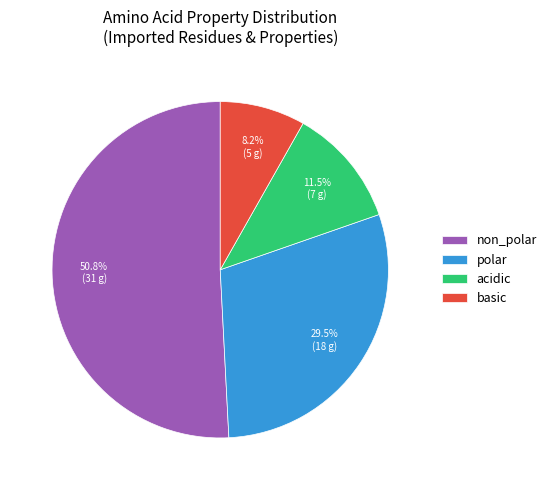

What is the ratio of the value at non_polar to the value at polar?

1.7